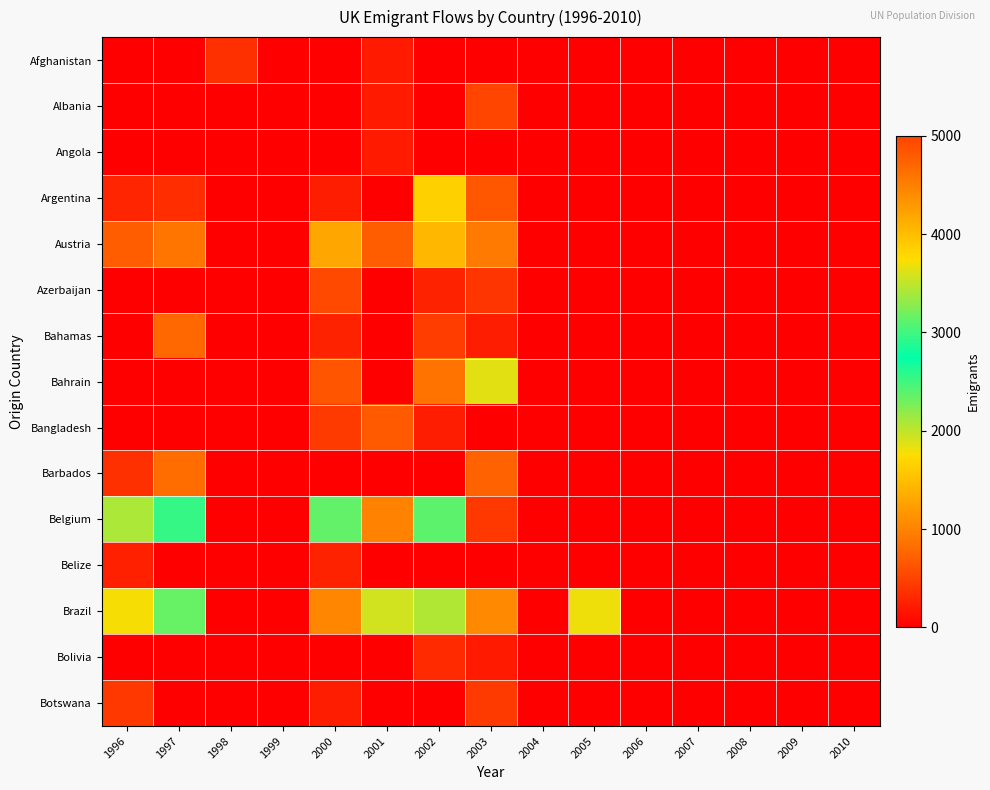

Between 1996 and 2010, which series saw the biggest shift?

Belgium